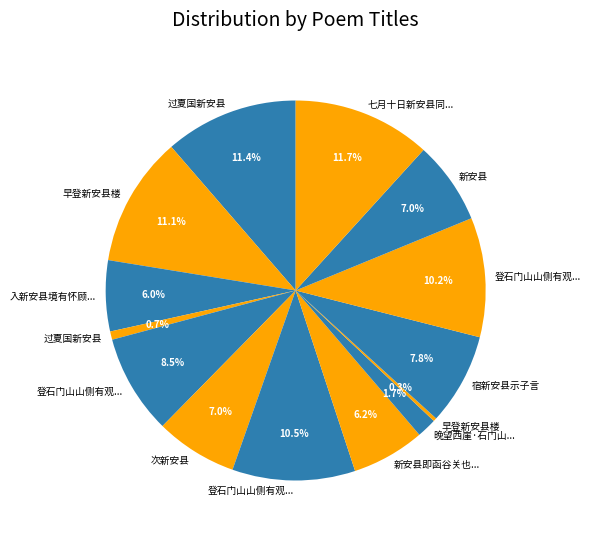

Which category has the biggest portion of the pie?

七月十日新安县同权令沈子让校官张可举张子邻登县东鸡鸣台述怀十韵